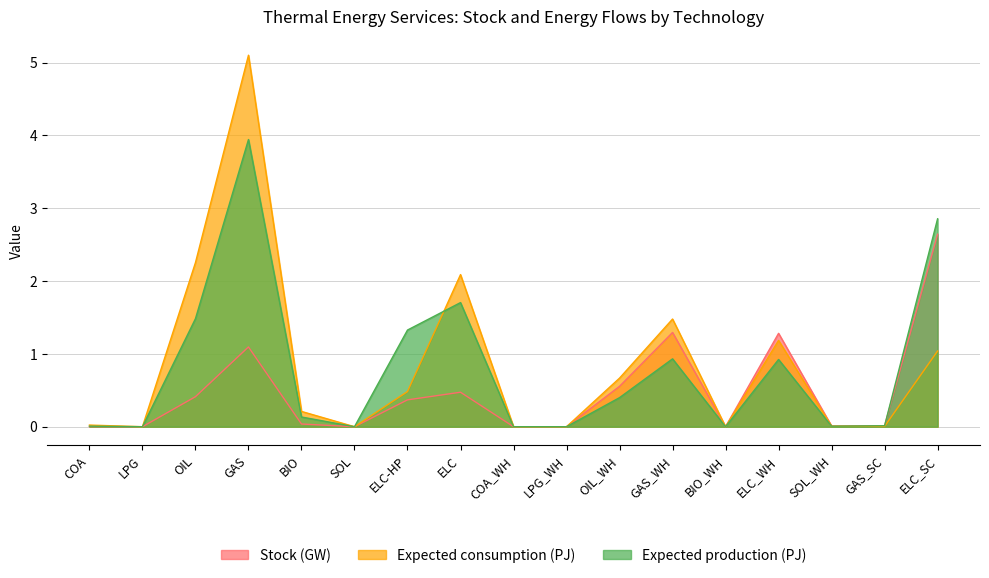

Reading left to right, list all the values displayed in this chart.

Stock (GW): COA=0.0	LPG=0.0	OIL=0.4	GAS=1.1	BIO=0.0	SOL=0.0	ELC-HP=0.4	ELC=0.5	COA_WH=0.0	LPG_WH=0.0	OIL_WH=0.6	GAS_WH=1.3	BIO_WH=0.0	ELC_WH=1.3	SOL_WH=0.0	GAS_SC=0.0	ELC_SC=2.6
Expected consumption (PJ): COA=0.0	LPG=0.0	OIL=2.3	GAS=5.1	BIO=0.2	SOL=0.0	ELC-HP=0.5	ELC=2.1	COA_WH=0.0	LPG_WH=0.0	OIL_WH=0.7	GAS_WH=1.5	BIO_WH=0.0	ELC_WH=1.2	SOL_WH=0.0	GAS_SC=0.0	ELC_SC=1.0
Expected production (PJ): COA=0.0	LPG=0.0	OIL=1.5	GAS=3.9	BIO=0.1	SOL=0.0	ELC-HP=1.3	ELC=1.7	COA_WH=0.0	LPG_WH=0.0	OIL_WH=0.4	GAS_WH=0.9	BIO_WH=0.0	ELC_WH=0.9	SOL_WH=0.0	GAS_SC=0.0	ELC_SC=2.9